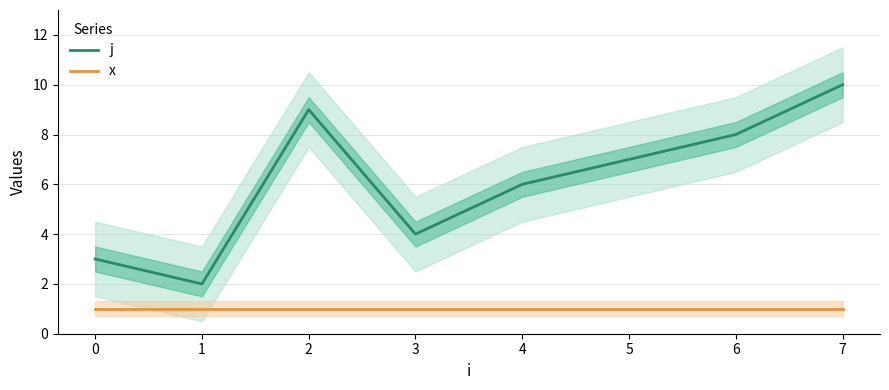

Which series has the widest spread of values?

j